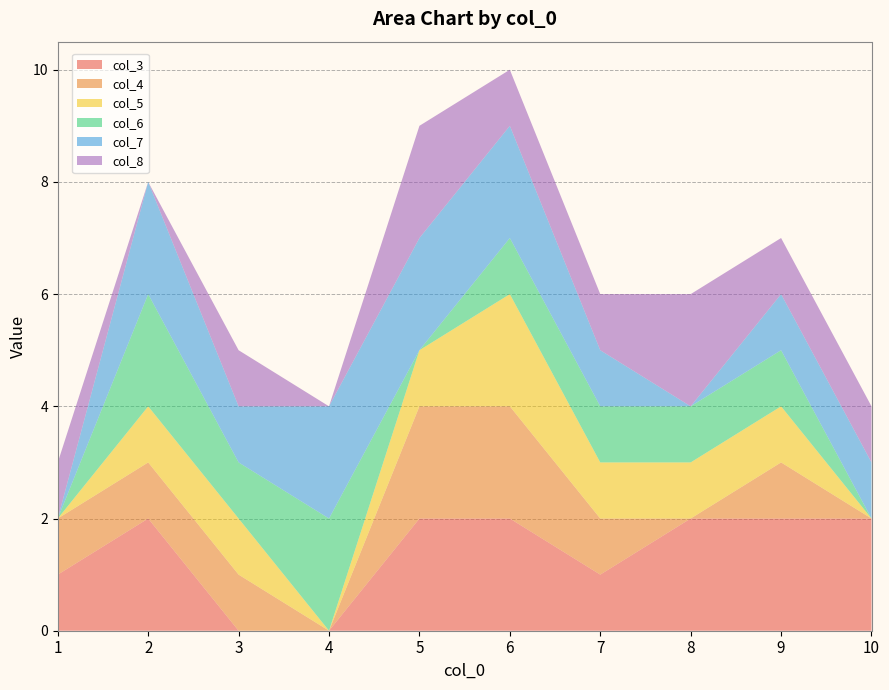

Reading right to left, transcribe all the data shown in this chart.

col_3: 2	2	2	1	2	2	0	0	2	1
col_4: 0	1	0	1	2	2	0	1	1	1
col_5: 0	1	1	1	2	1	0	1	1	0
col_6: 0	1	1	1	1	0	2	1	2	0
col_7: 1	1	0	1	2	2	2	1	2	0
col_8: 1	1	2	1	1	2	0	1	0	1